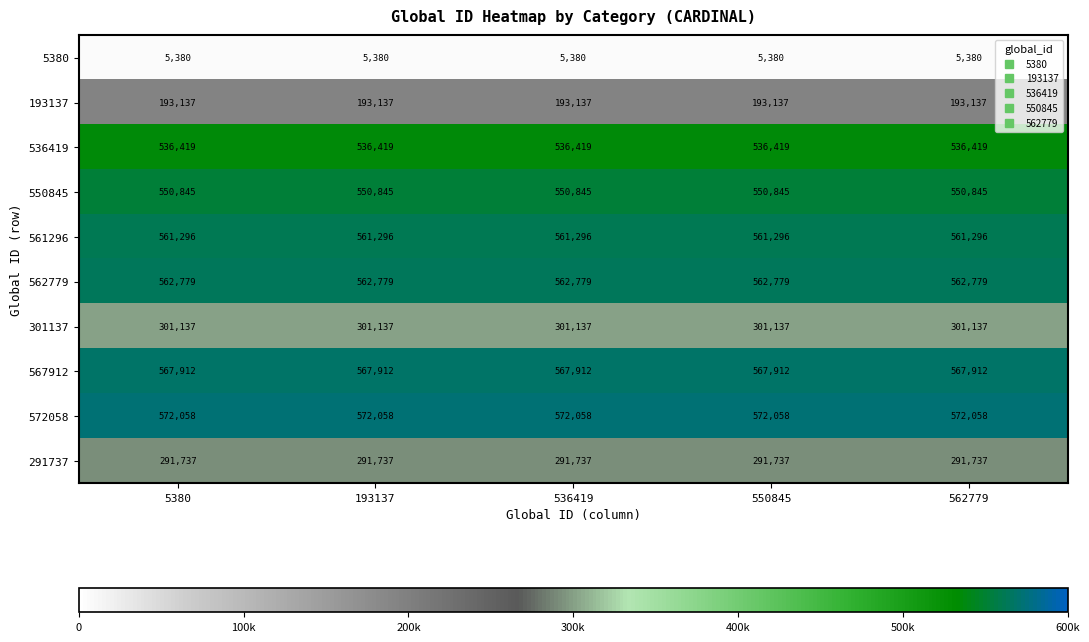

Rank the series by their maximum value, from highest to lowest.

572058, 567912, 562779, 561296, 550845, 536419, 301137, 291737, 193137, 5380